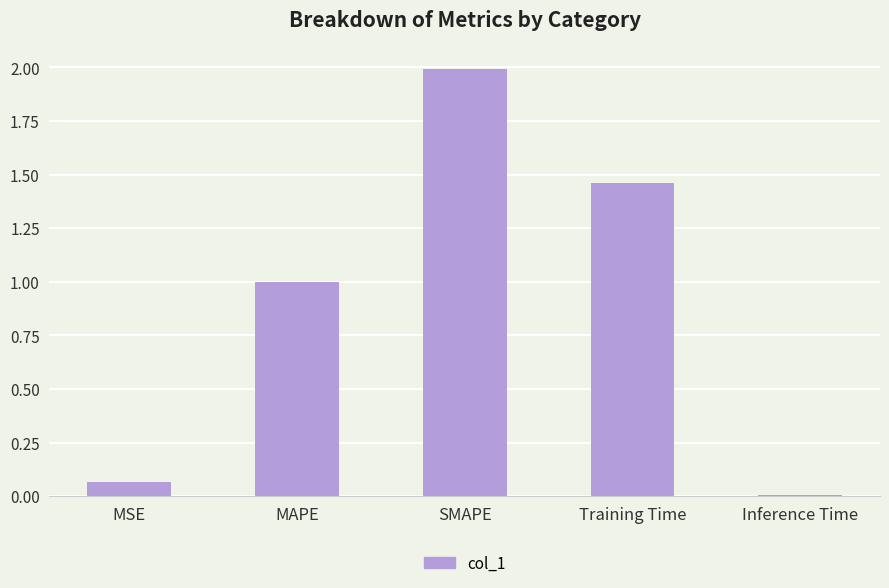

What is the change in value from MAPE to Inference Time?

-1.0